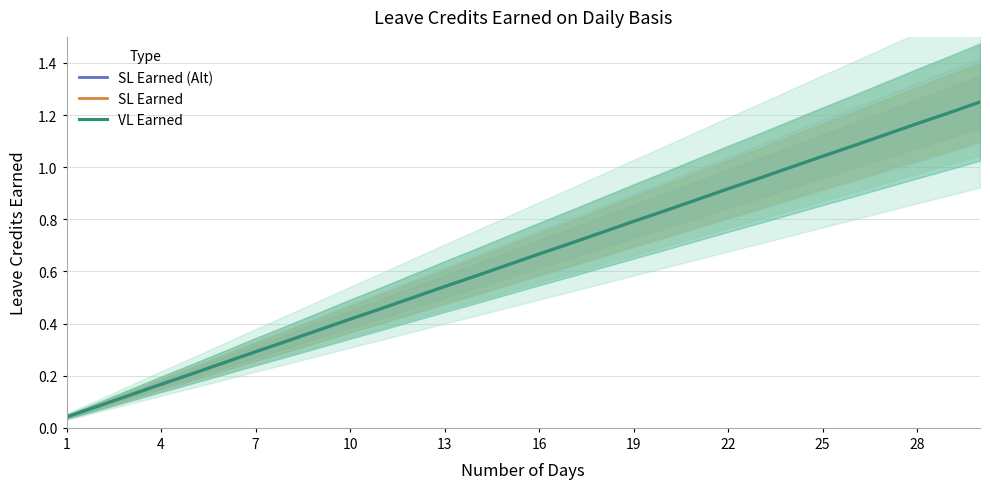

What is the value of the SL Earned point at the 4th from the left?

0.2